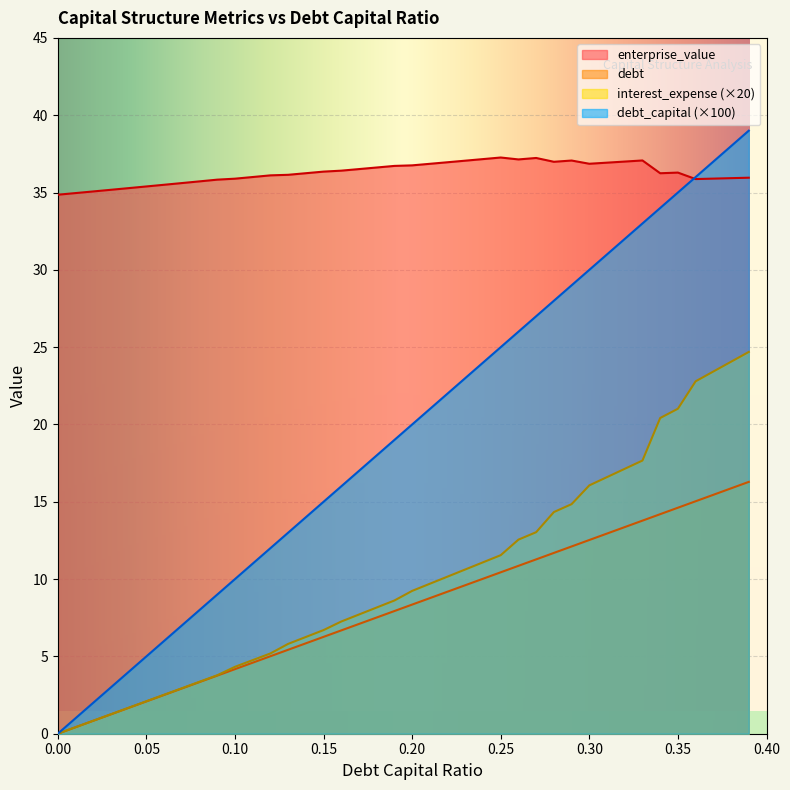

Which series has the largest range (max minus min)?

debt_capital (×100)